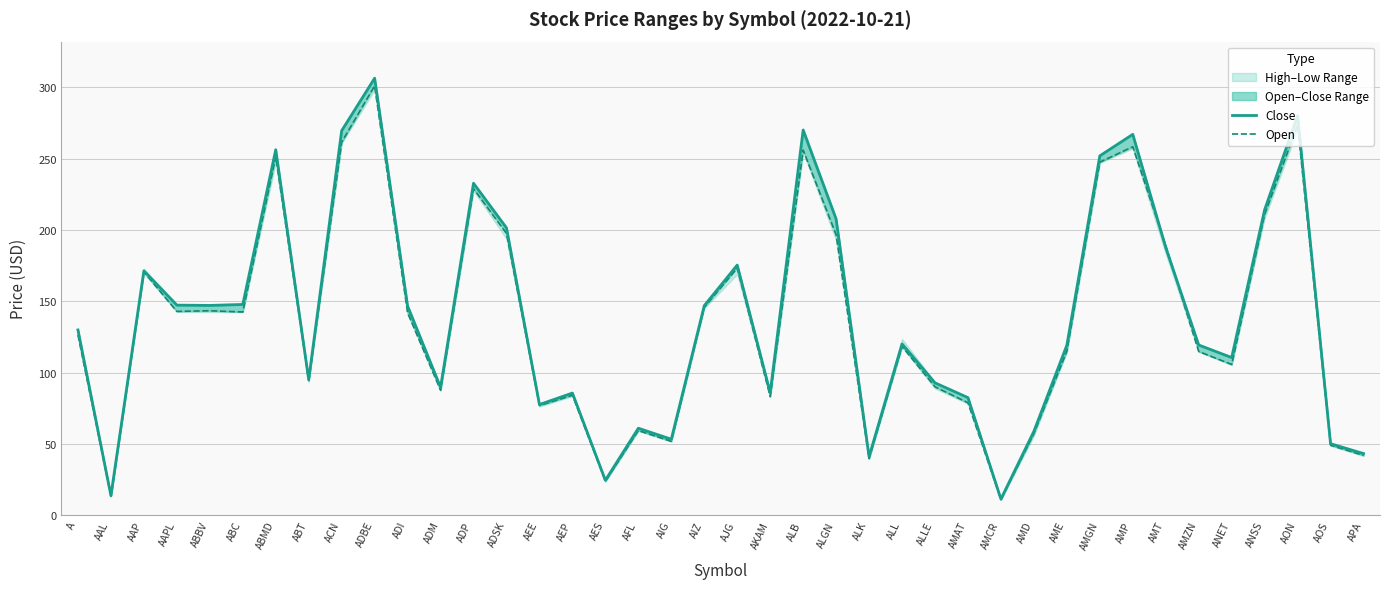

How many values in the Close series are below 129?

20